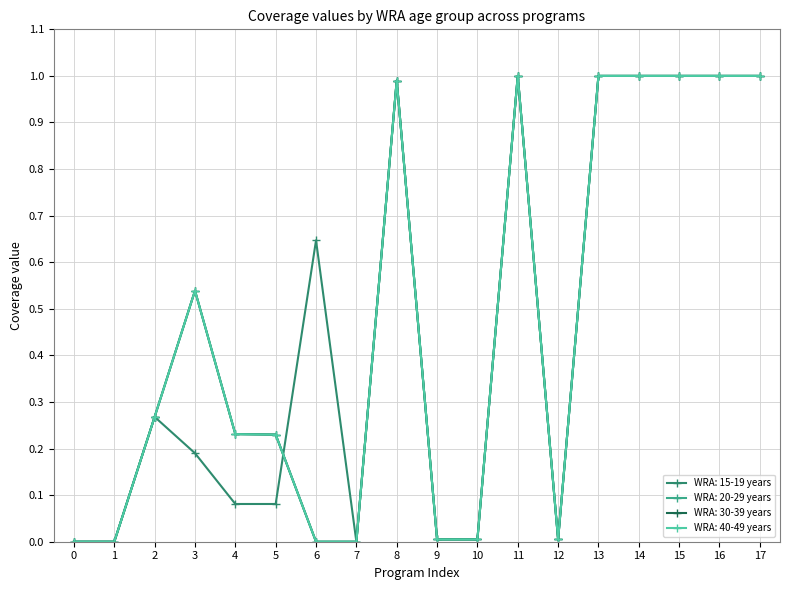

Does the chart have visible grid lines?

Yes